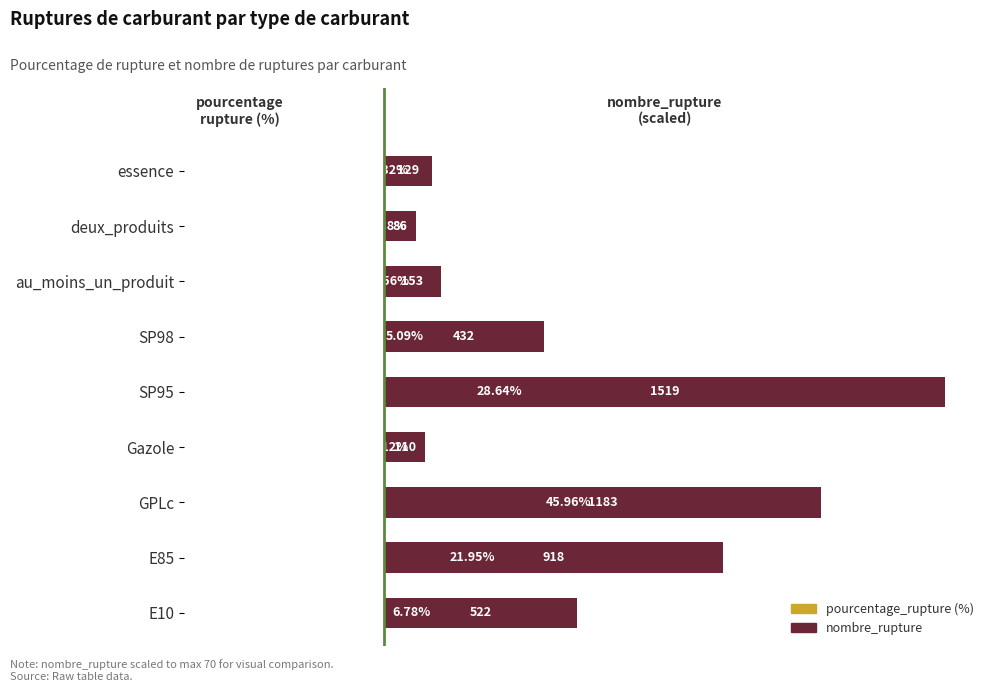

What is the maximum value shown in the chart?

70.0